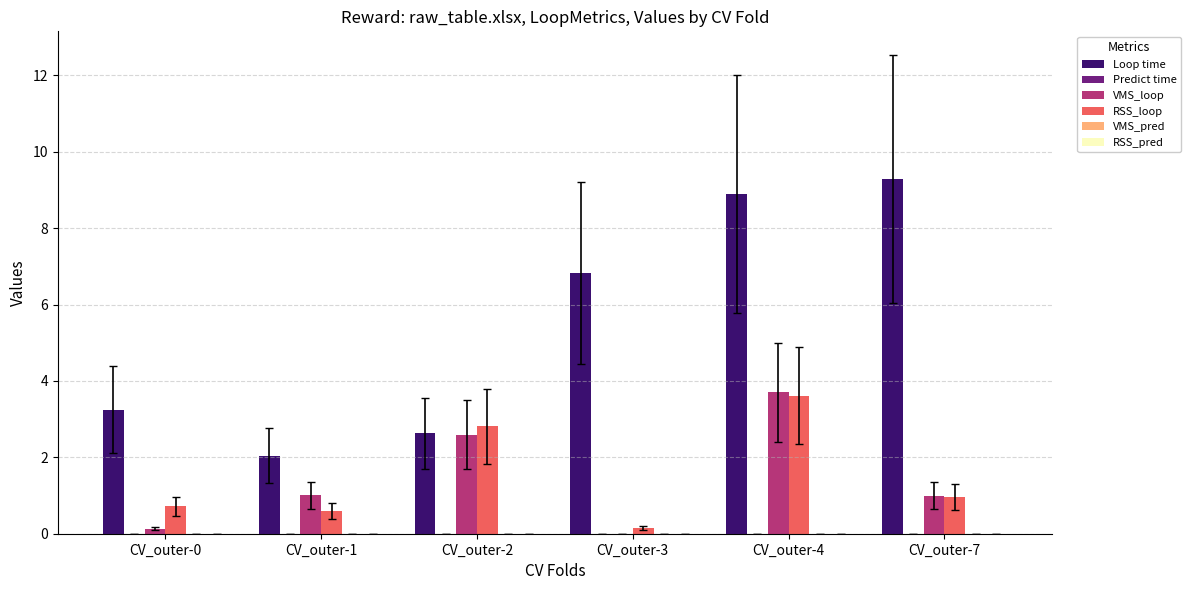

Is it true that RSS_loop equals 5.9 at CV_outer-4?

False